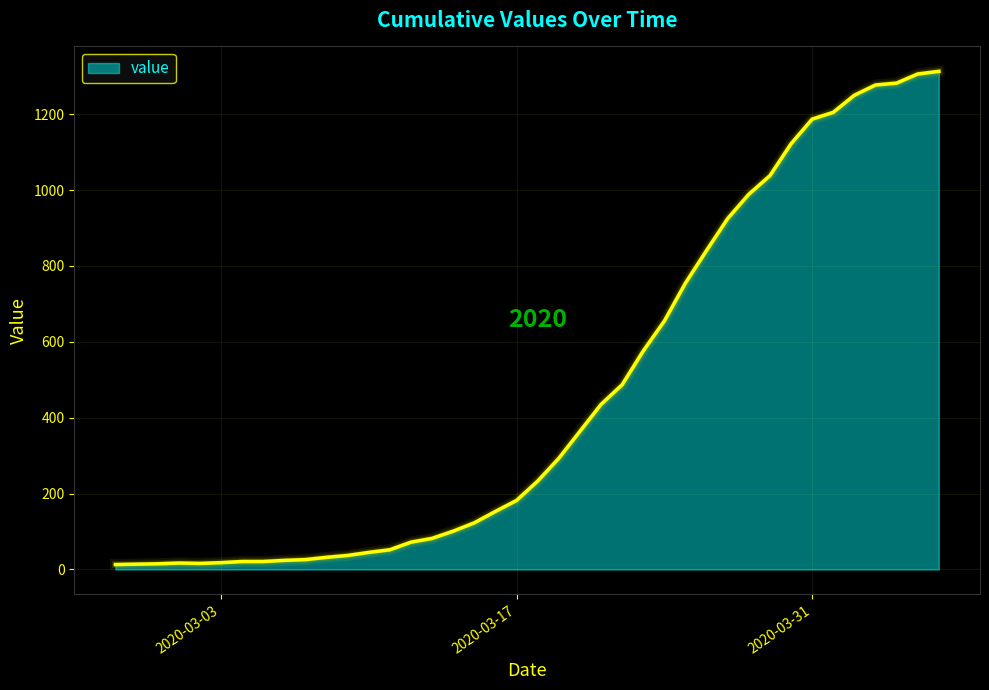

What is the maximum value shown in the chart?

1313